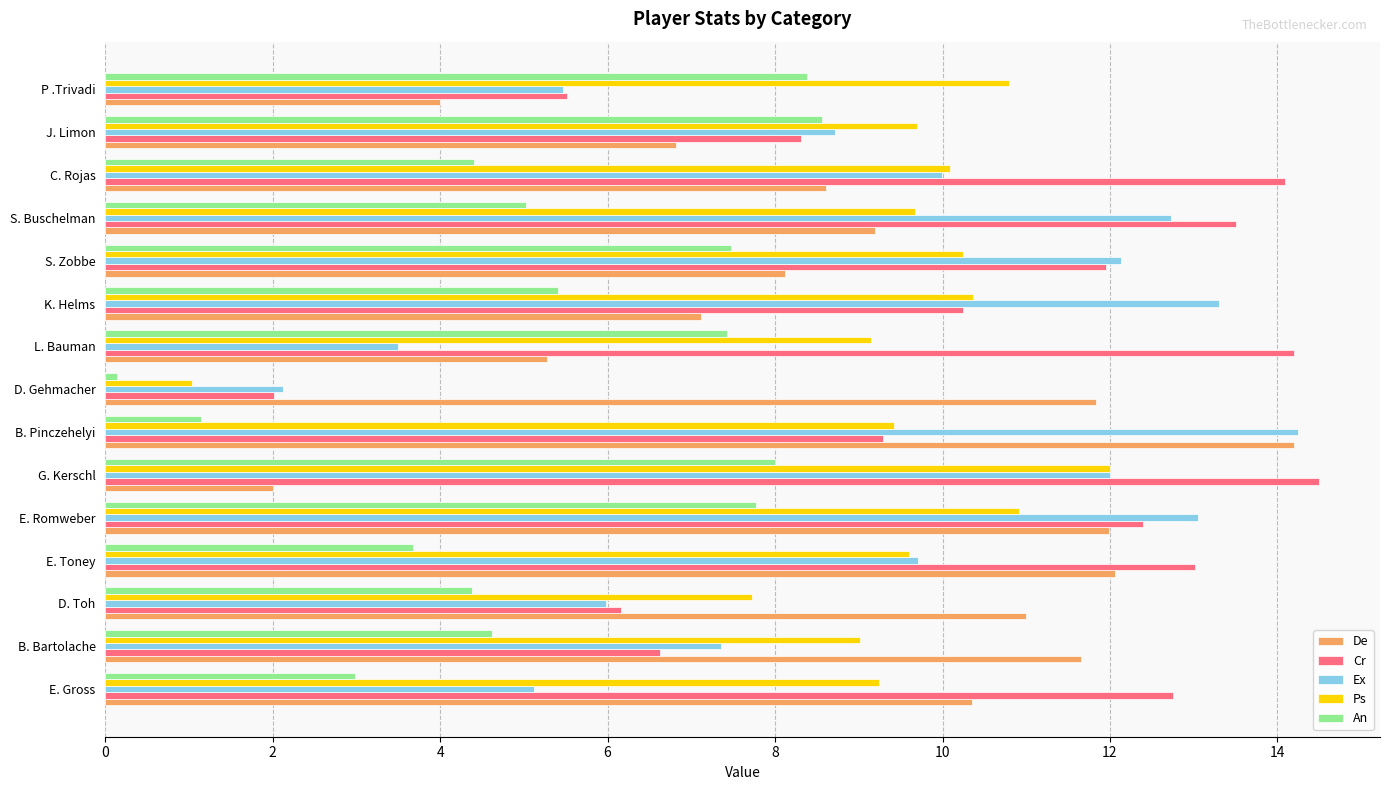

Which category has the lowest value across all series?

D. Gehmacher